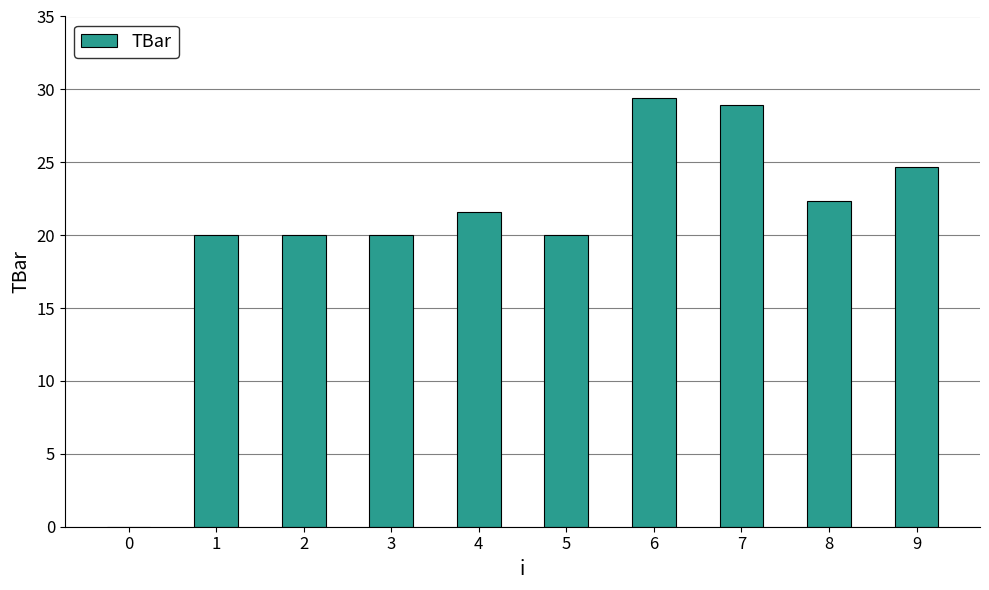

Approximately how many times larger is the value at 9 compared to 8?

1.1